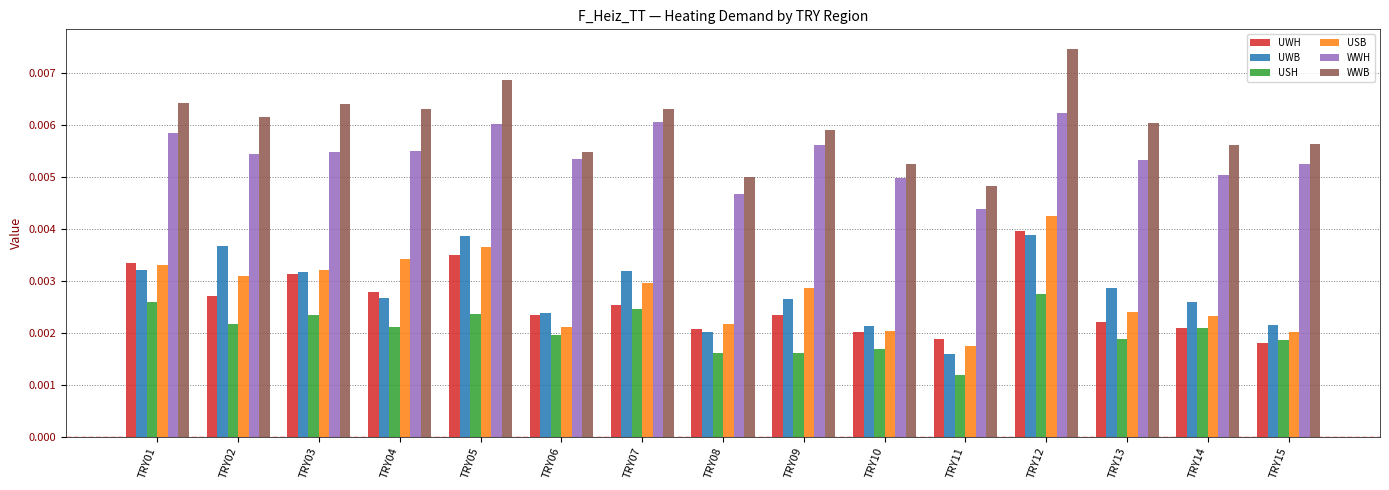

How many groups of bars are there?

15